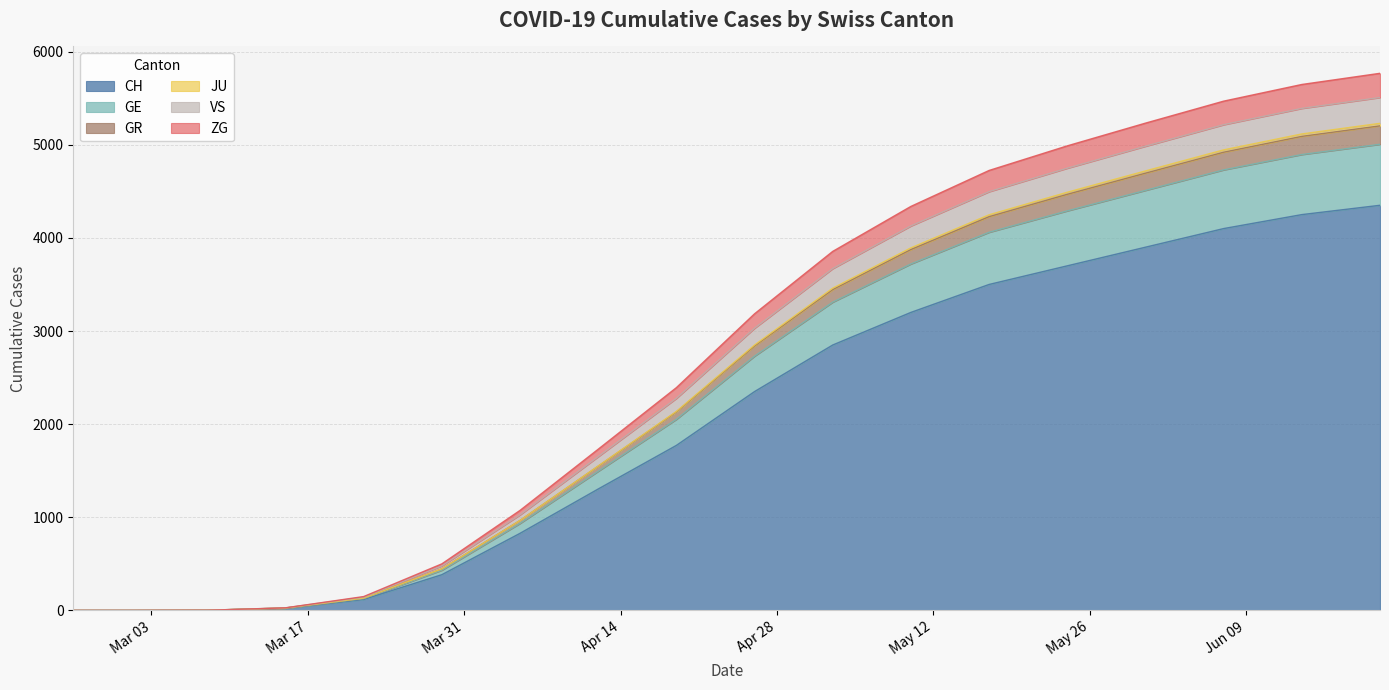

What are all the series names shown in the legend?

CH, GE, GR, JU, VS, ZG